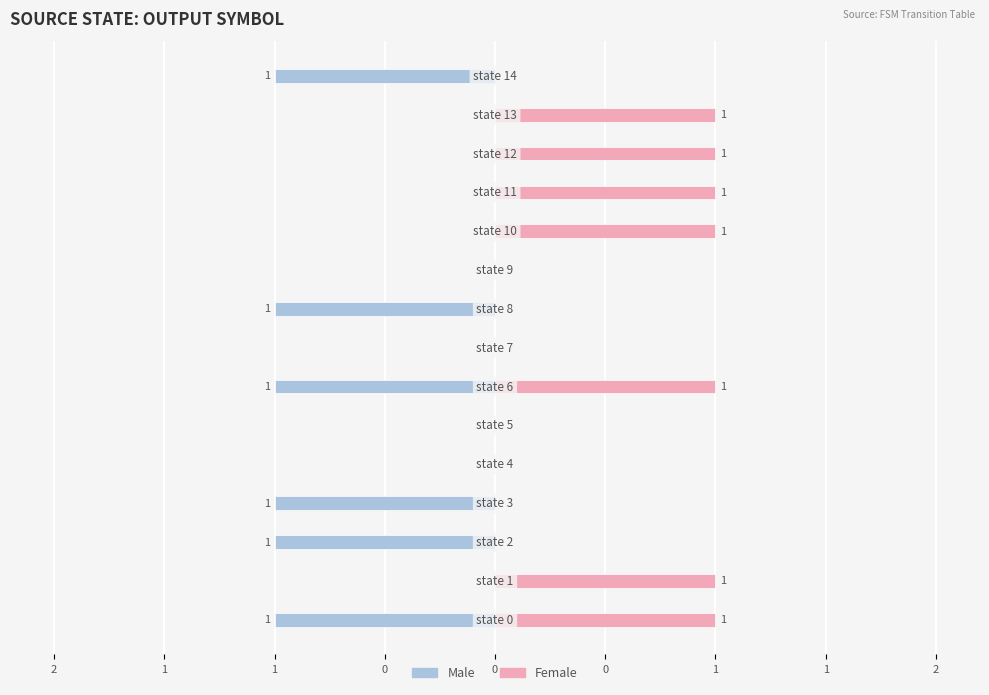

What is the difference between the maximum and minimum values in the Female series?

1